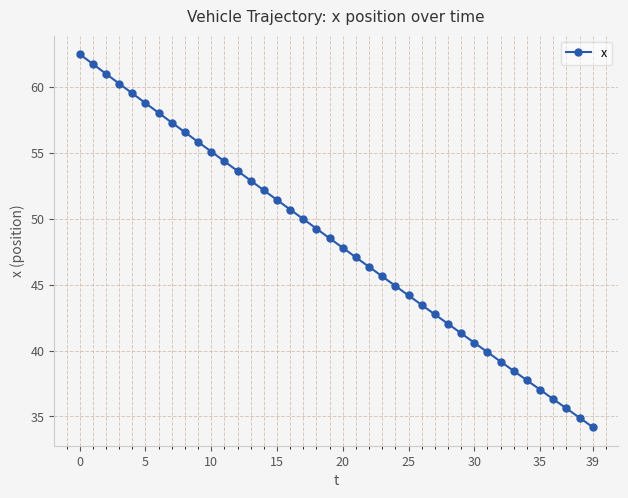

What is the difference between the second highest and minimum values?

27.6